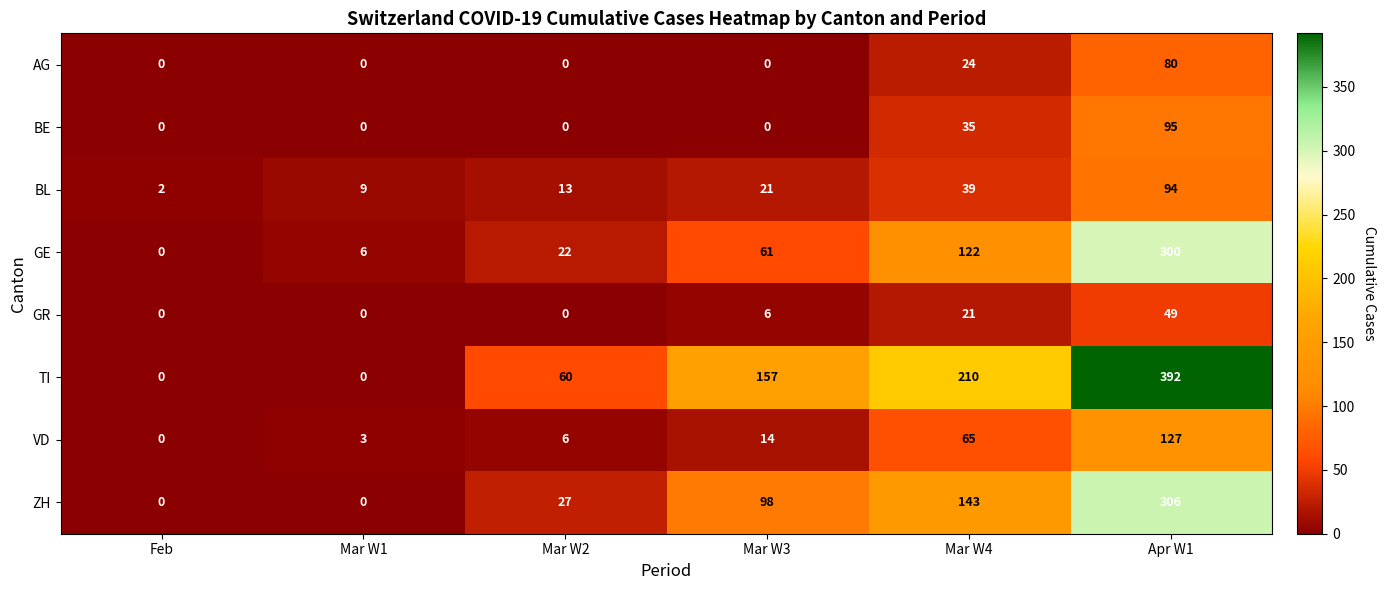

At Apr W1, list the series in order from smallest to largest.

GR, AG, BL, BE, VD, GE, ZH, TI